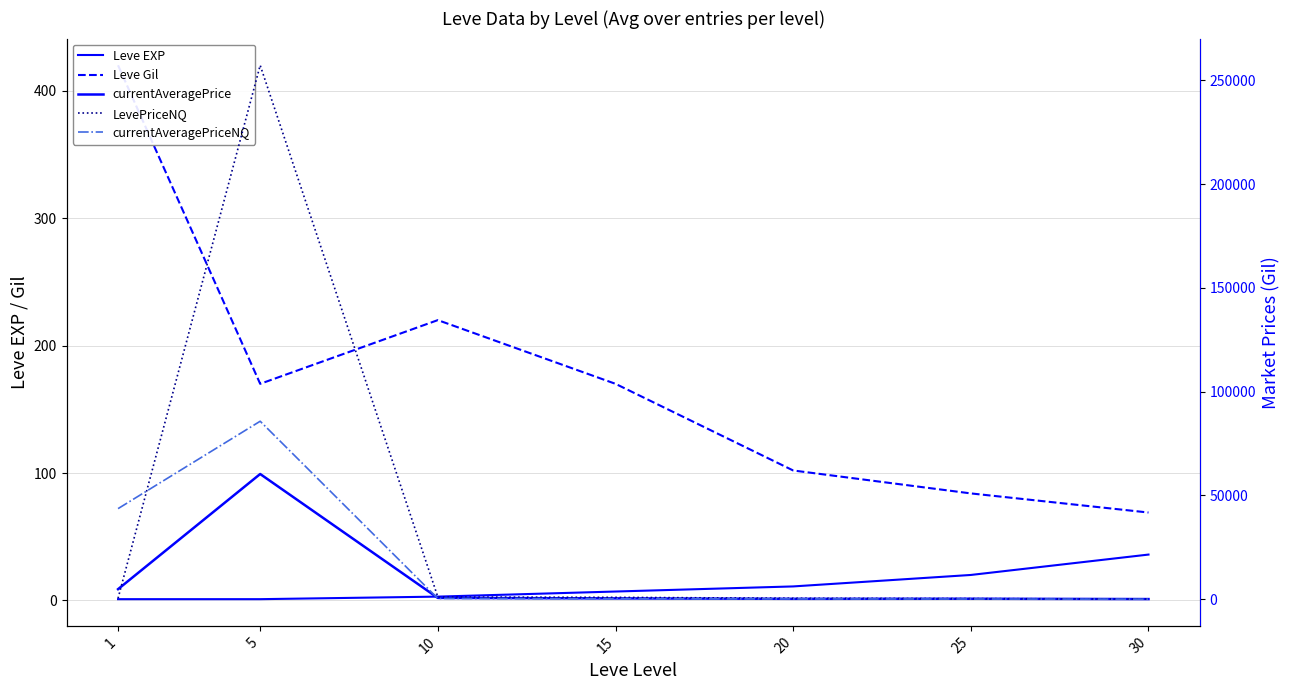

Reading left to right, what are all the values shown in this chart?

Leve EXP: 1=1	5=1	10=3	15=7	20=11	25=20	30=36
Leve Gil: 1=420	5=170	10=220	15=170	20=102	25=84	30=69
currentAveragePrice: 1=4847	5=60339	10=633	15=400	20=191	25=232	30=72
LevePriceNQ: 1=437	5=257312	10=1074	15=900	20=459	25=300	30=78
currentAveragePriceNQ: 1=43653	5=85770	10=358	15=200	20=153	25=100	30=26